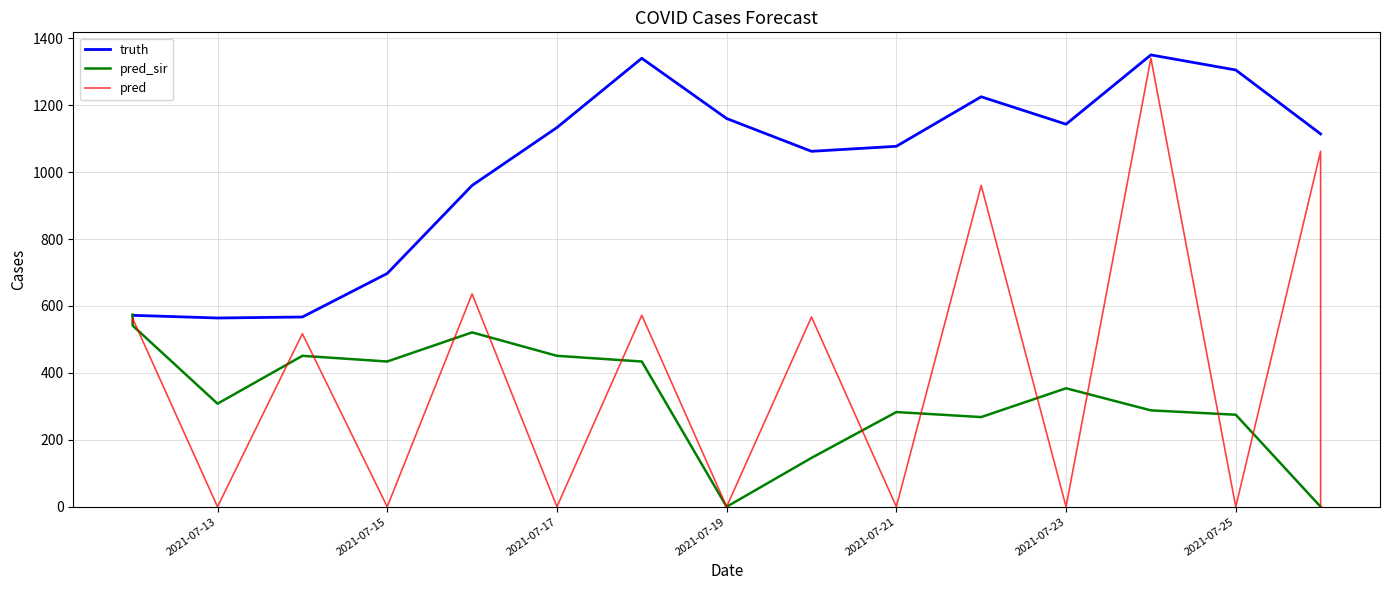

Which has a higher value, 2021-07-17 or 2021-07-25?

2021-07-25